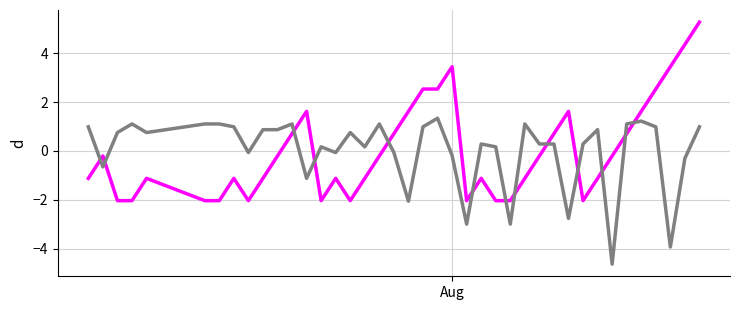

What is the greatest value displayed?

5.3